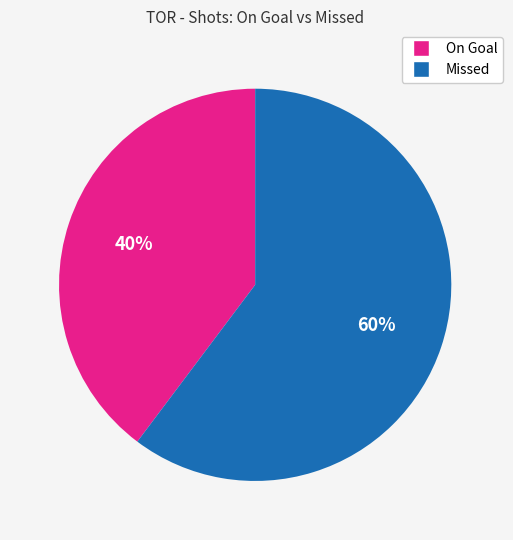

Is there a majority slice in this chart?

Yes